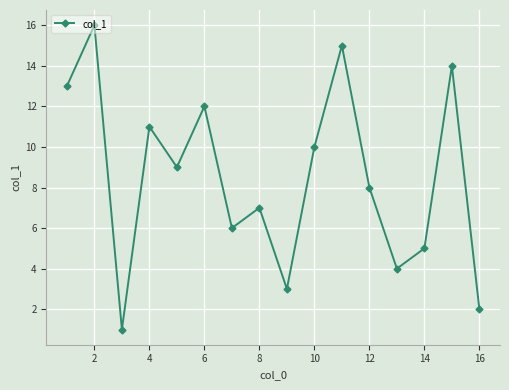

What is the sum of all values?

136